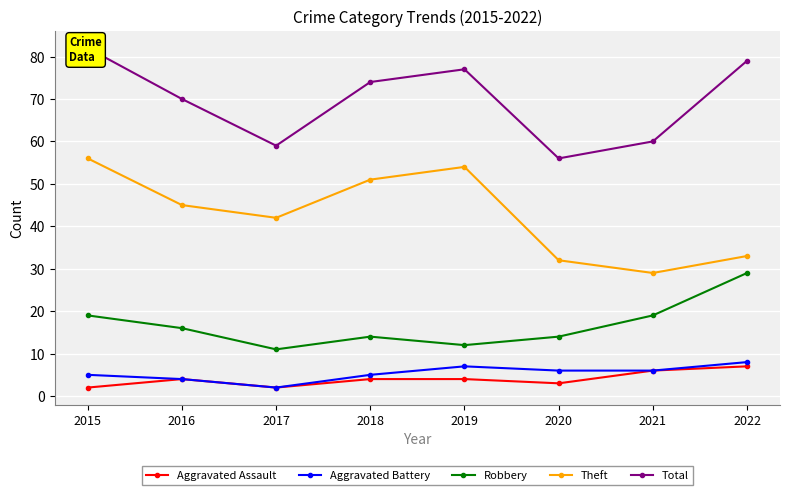

What is the maximum value for Aggravated Assault?

7